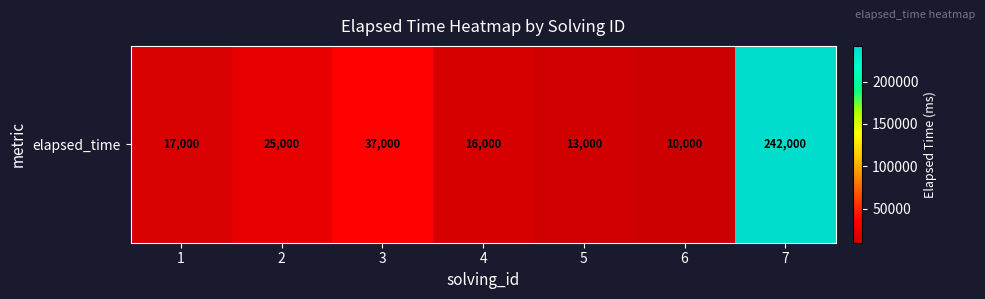

Is it true that the value at 5 is 13000?

True